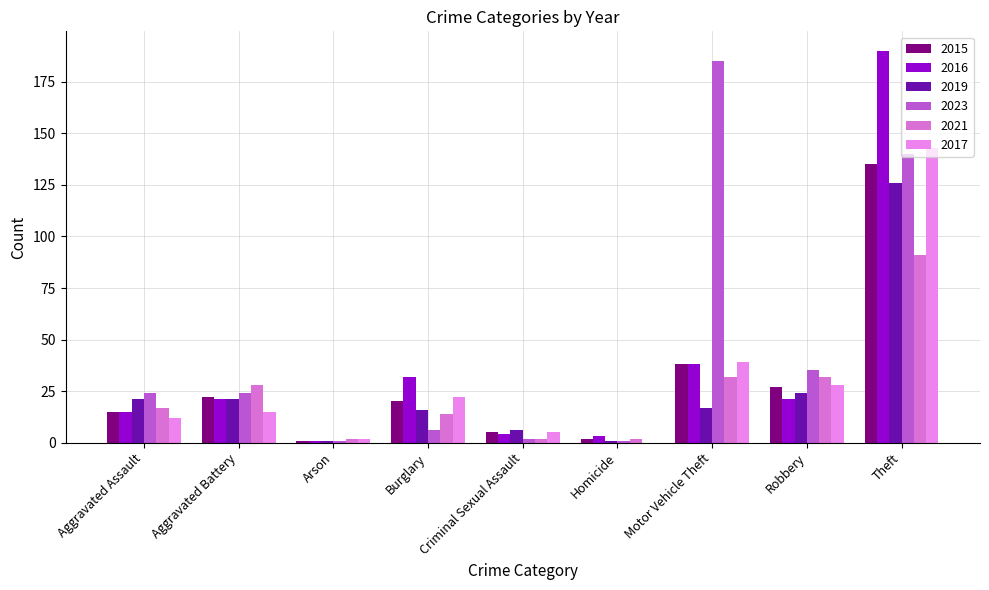

Which series has the largest range (max minus min)?

2016